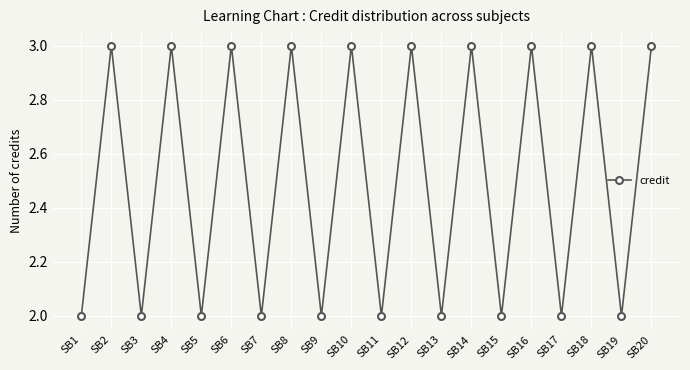

Does the chart display data point markers on the line(s)?

Yes